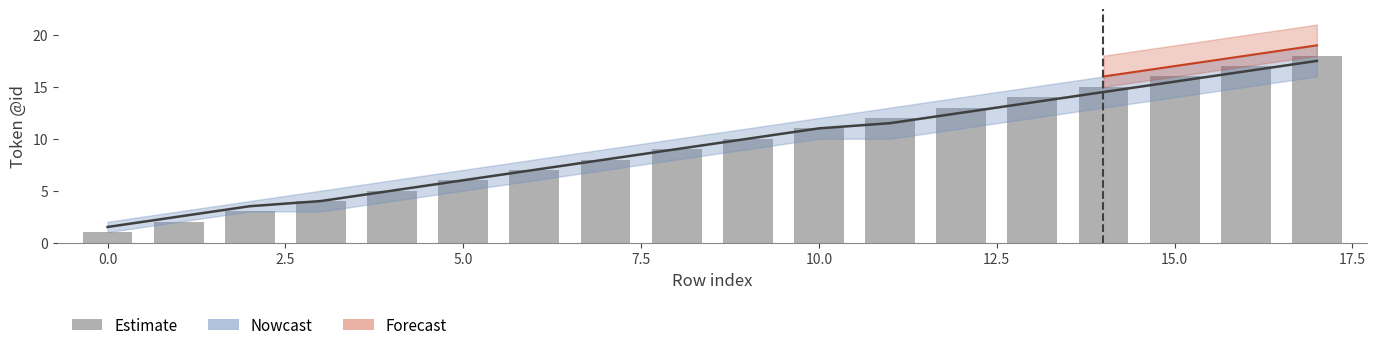

Is it true that the value at 12 is 13?

True